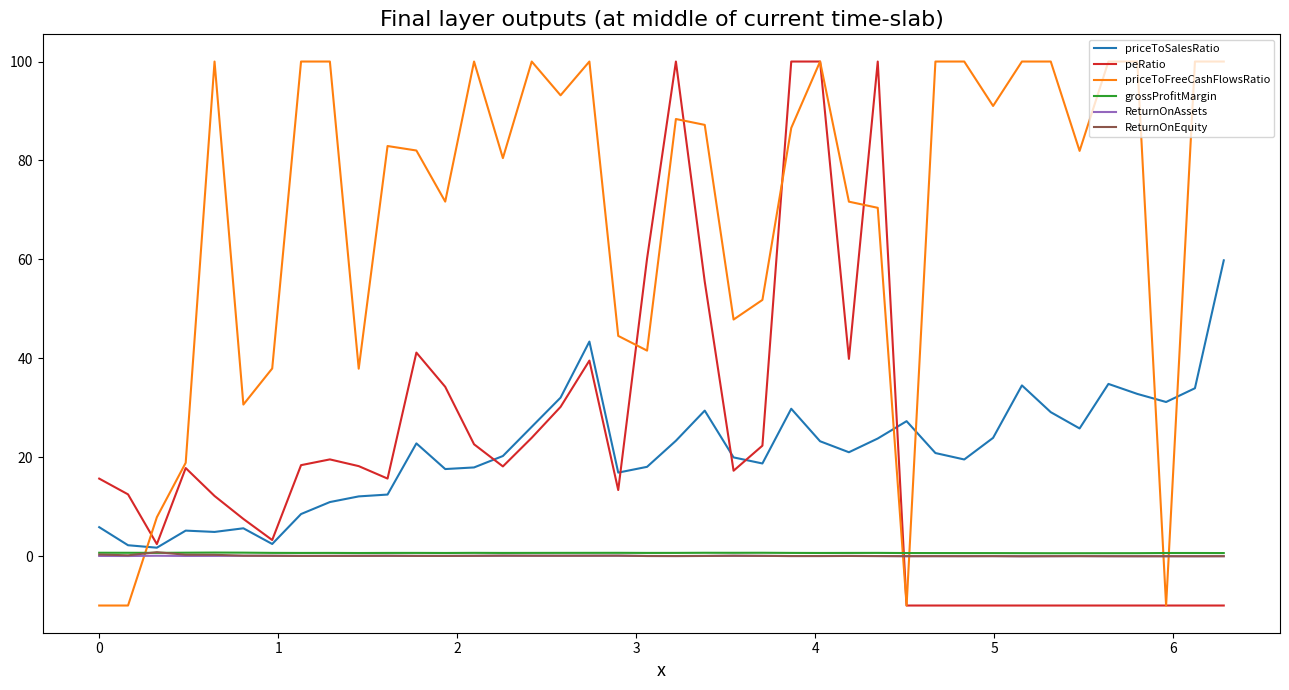

True or false: ReturnOnAssets and peRatio cross at least once.

True